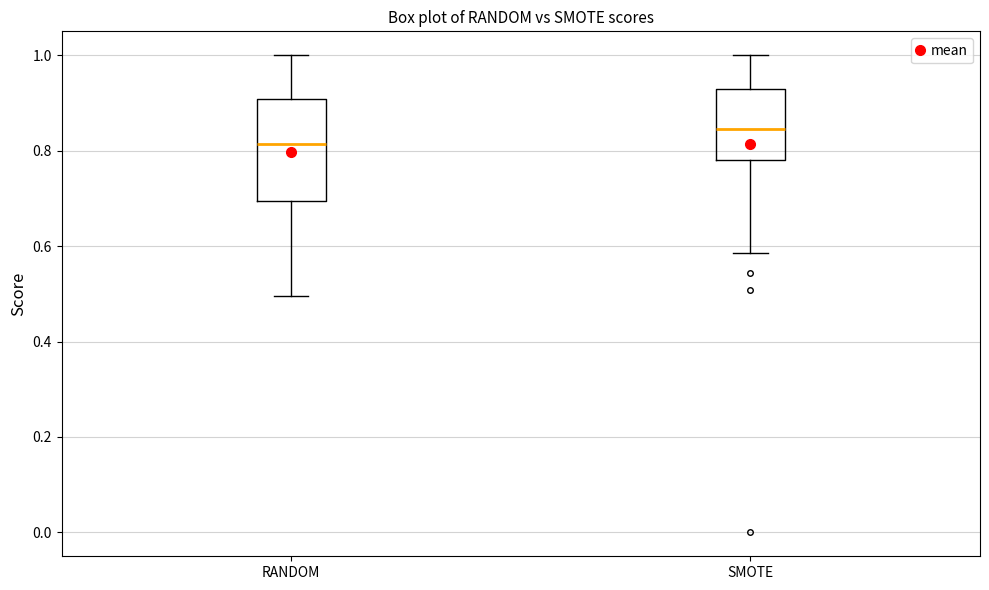

Reading left to right, read every box against the y-axis: the position of its median line, the range the box covers, and the ends of its whiskers. The values are not printed on the chart, so give them approximately, as read against the axis.

RANDOM: median 0.82, box 0.70 to 0.90, whiskers 0.50 to 1.00
SMOTE: median 0.84, box 0.78 to 0.92, whiskers 0.58 to 1.00